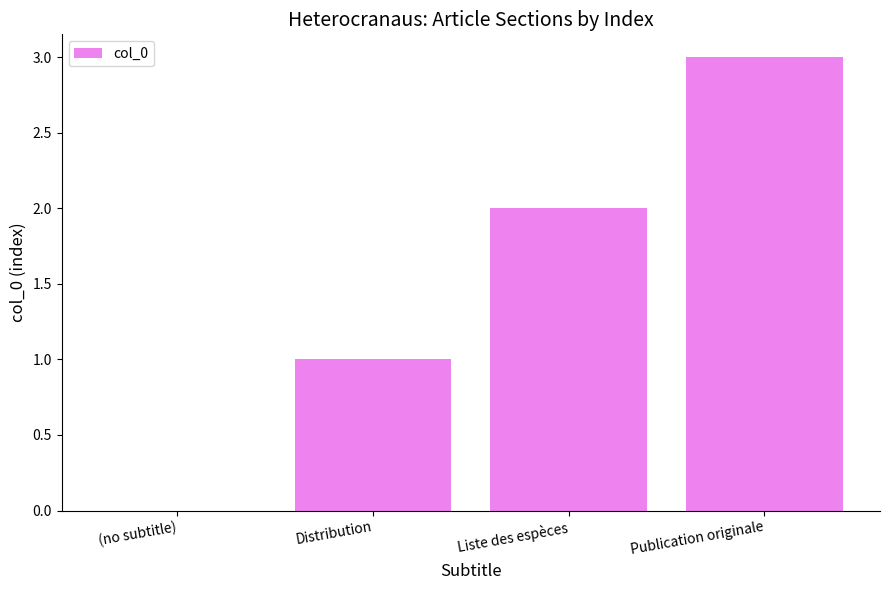

What is the sum of the values at Distribution and Liste des espèces?

3